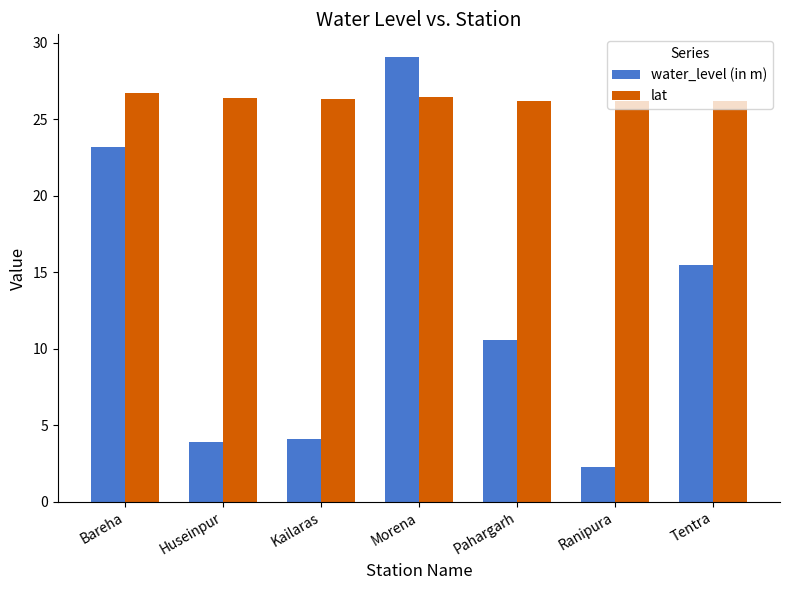

How many groups of bars are there?

7